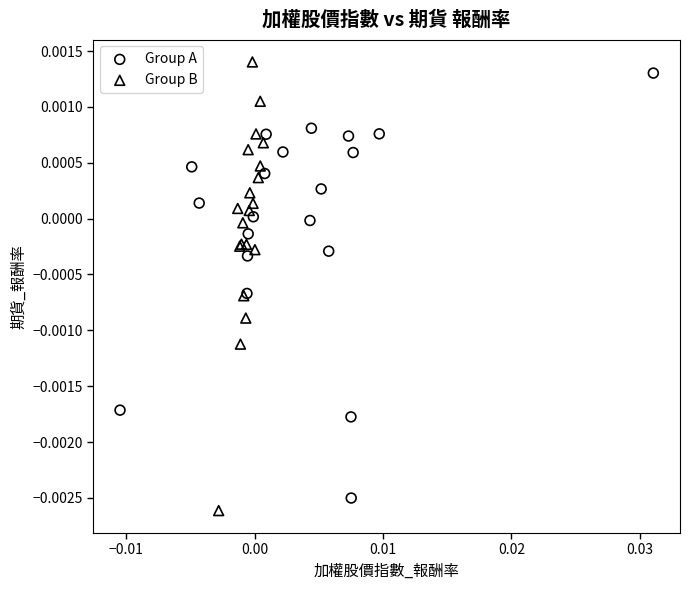

Which series has the largest Y range (max minus min)?

Group B